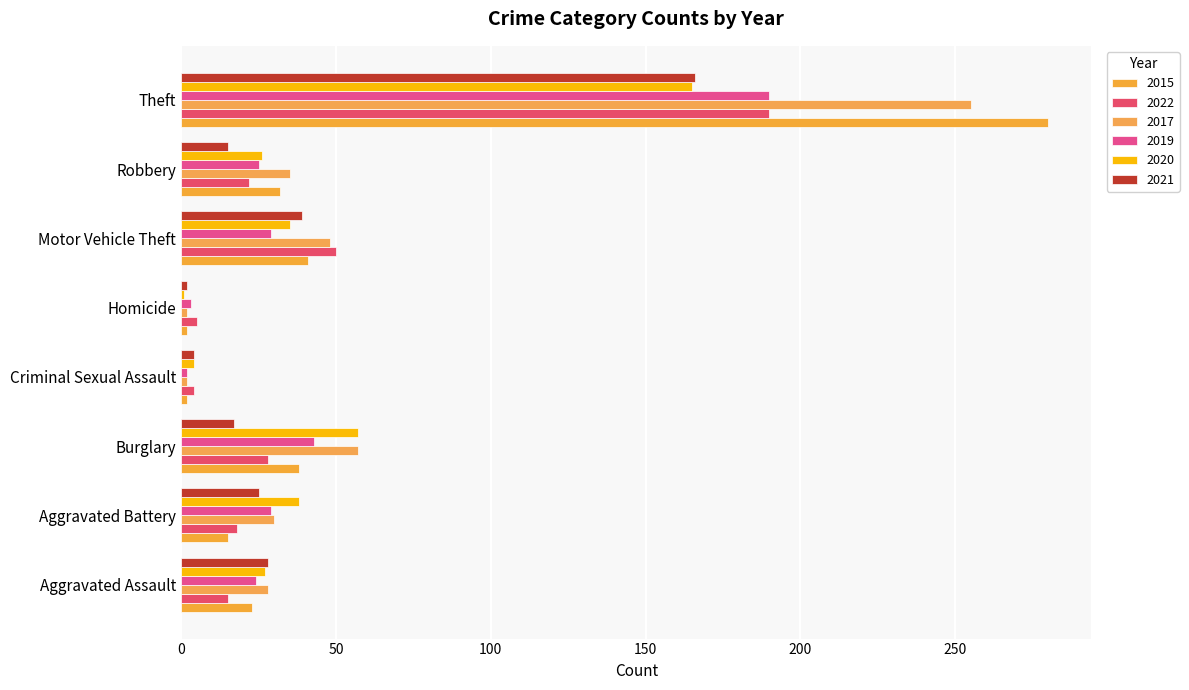

What is the smallest value displayed?

1